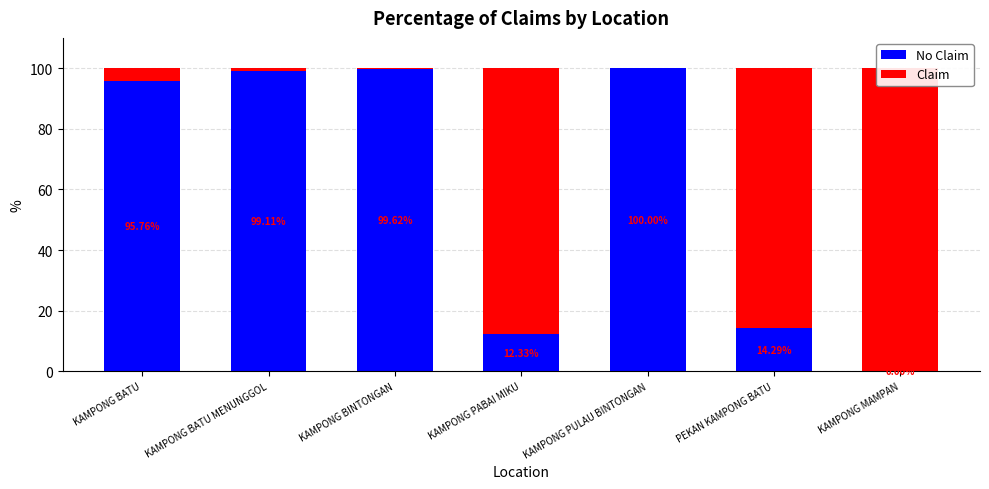

Which series changed the most between KAMPONG BATU and KAMPONG BATU MENUNGGOL?

No Claim